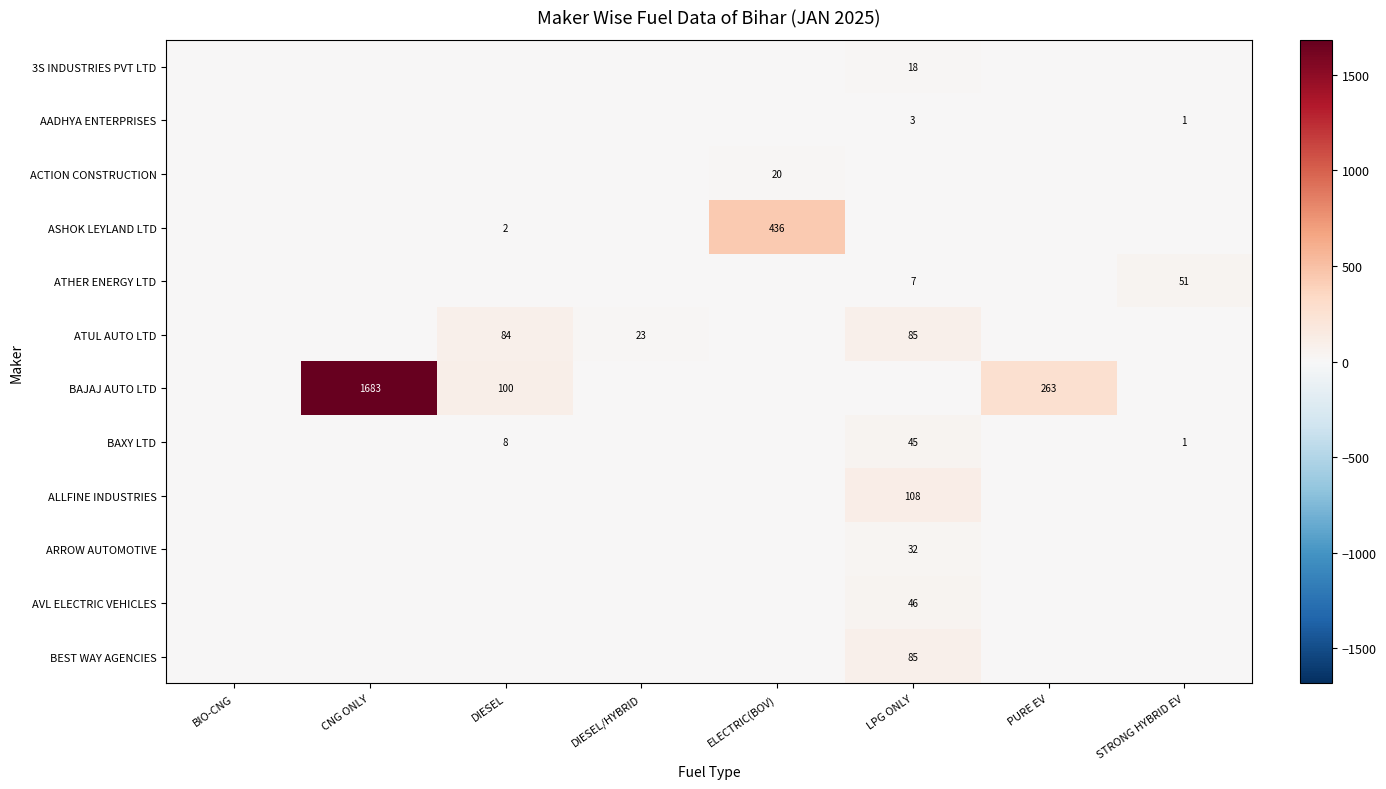

The BAJAJ AUTO LTD series shows 2999 at CNG ONLY. True or false?

False